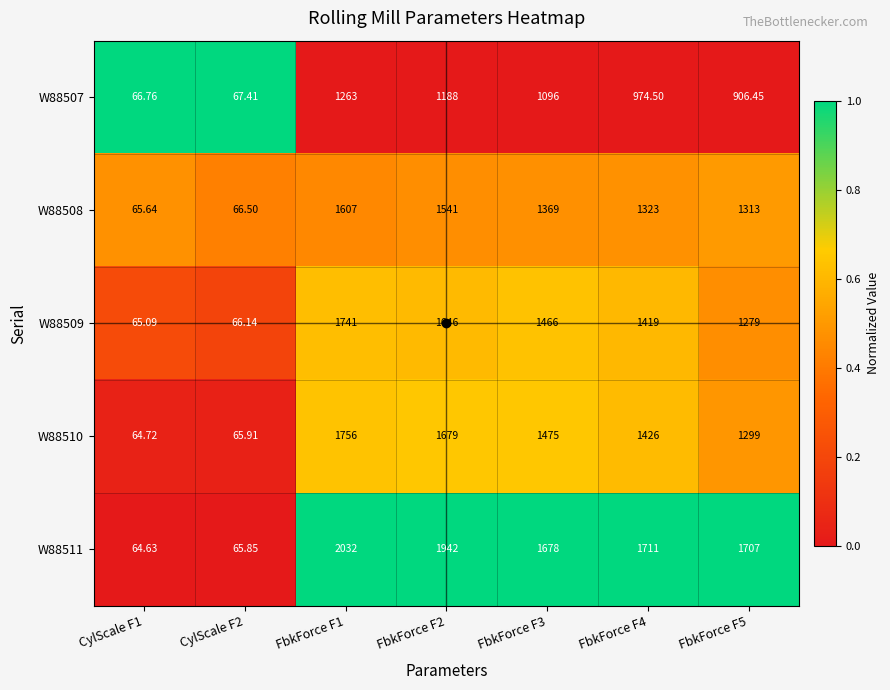

Is the value of W88507 at FbkForce F4 greater than the value of W88508 at FbkForce F5?

No